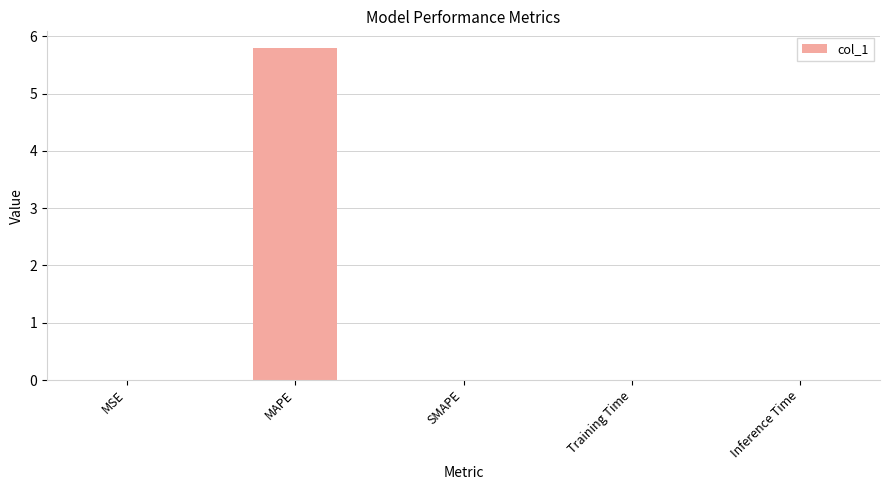

Read the value at MAPE.

5.8